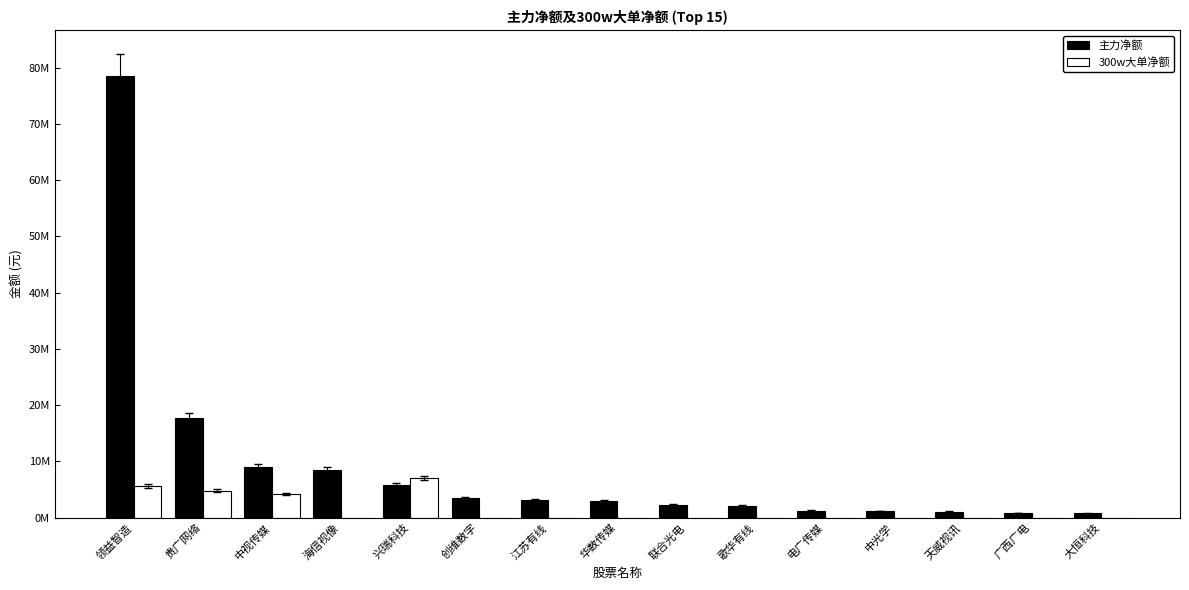

Are the bars horizontal?

No